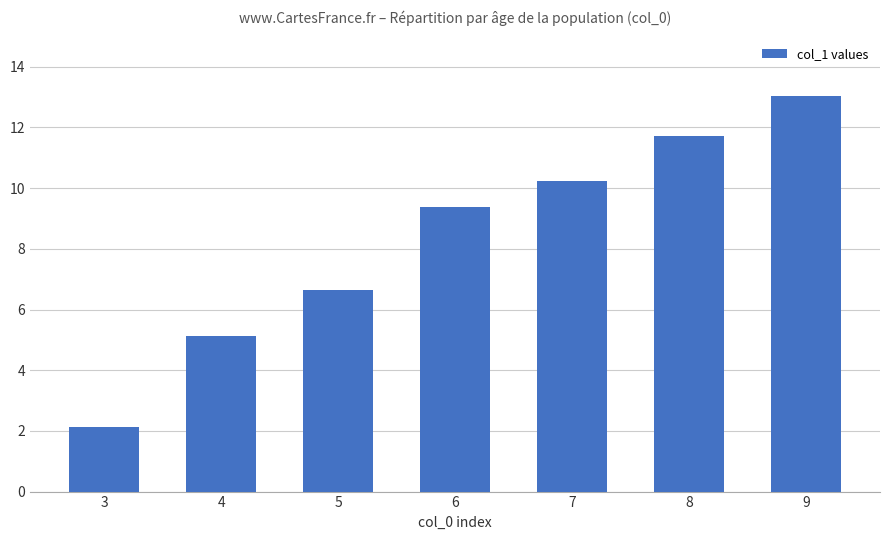

What is the change in value from 7 to 8?

+1.5